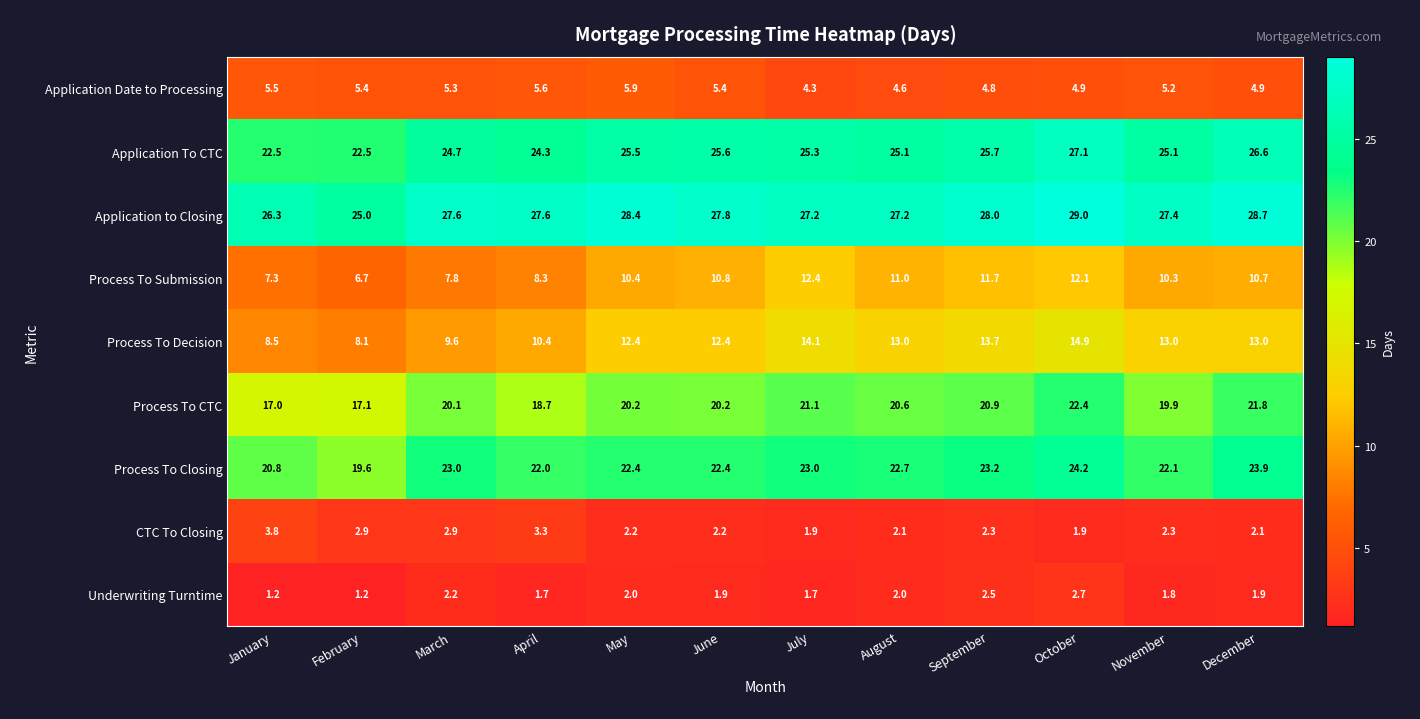

What is the maximum value shown in the chart?

29.0